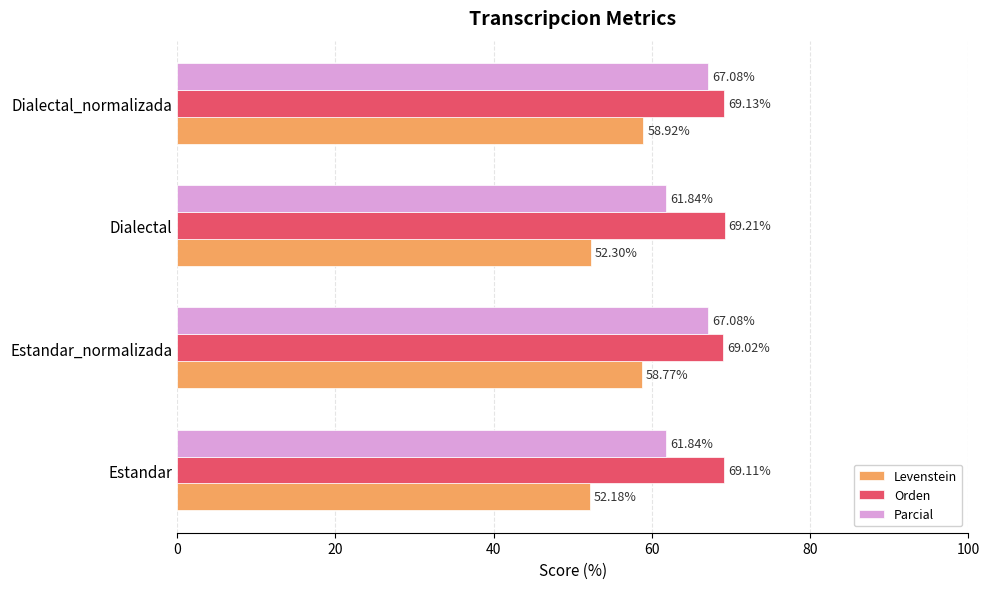

What is the difference between the highest and lowest values at Estandar_normalizada?

10.2